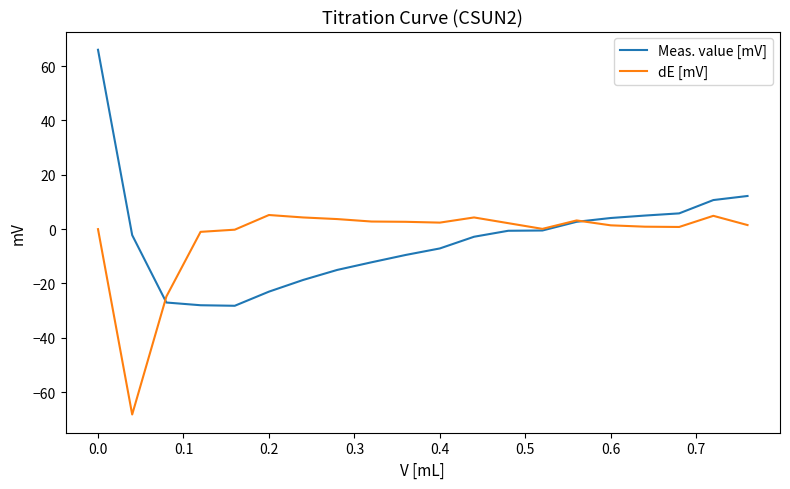

Which series has the largest range (max minus min)?

Meas. value [mV]